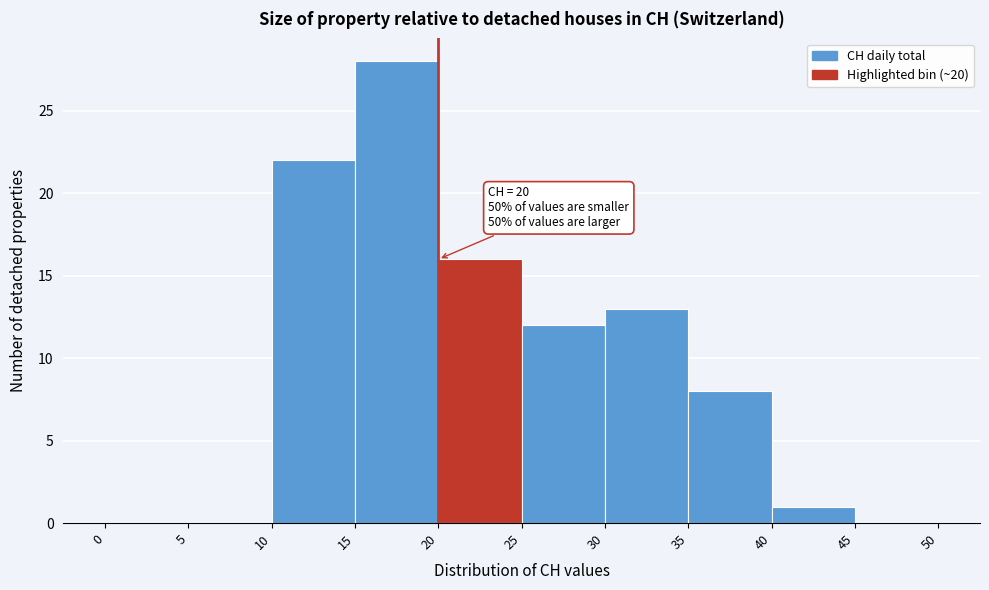

Over which range of the x-axis is the bar tallest?

15 to 20